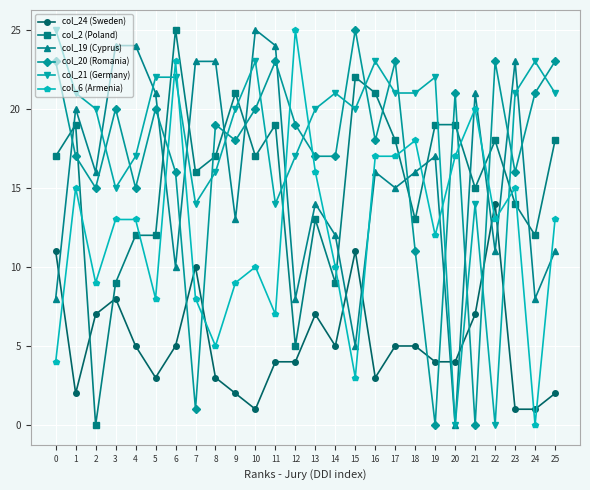

What is the greatest value displayed?

25